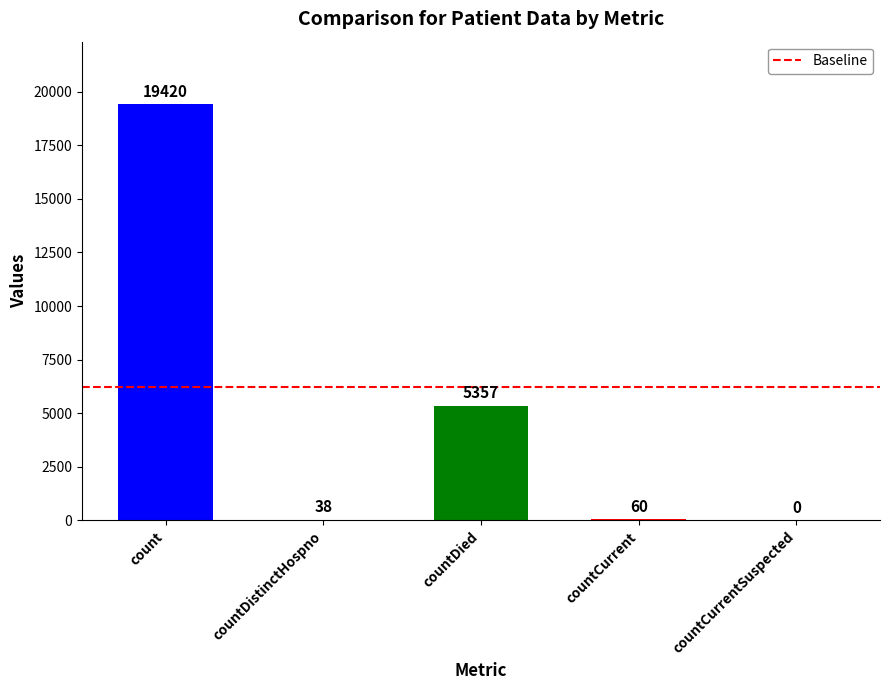

What is the ratio of the value at count to the value at countDied?

3.6